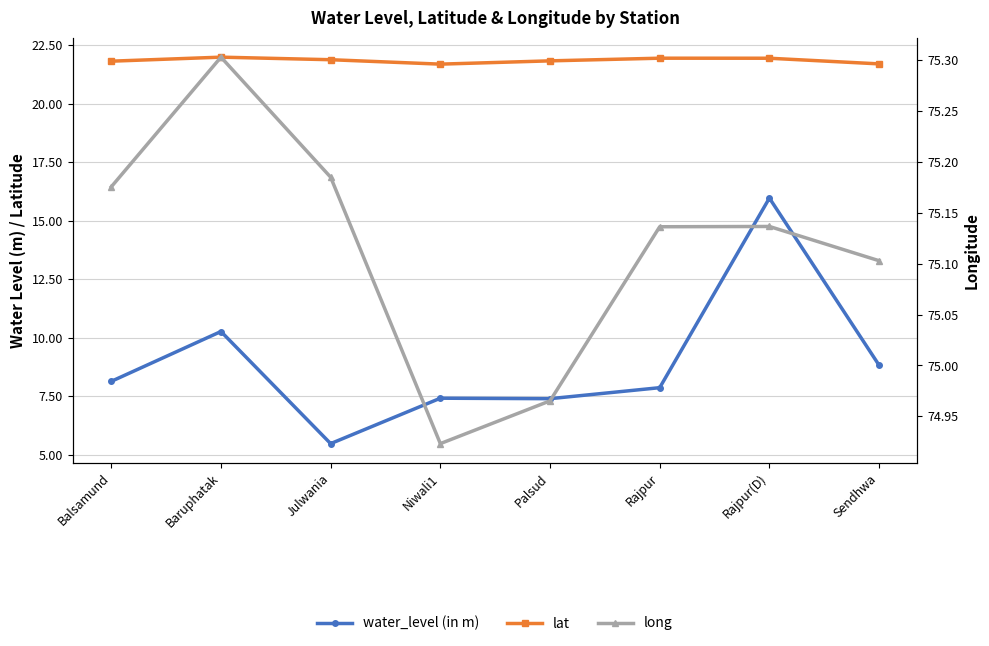

True or false: lat has a value of 21.7 at Niwali1.

True